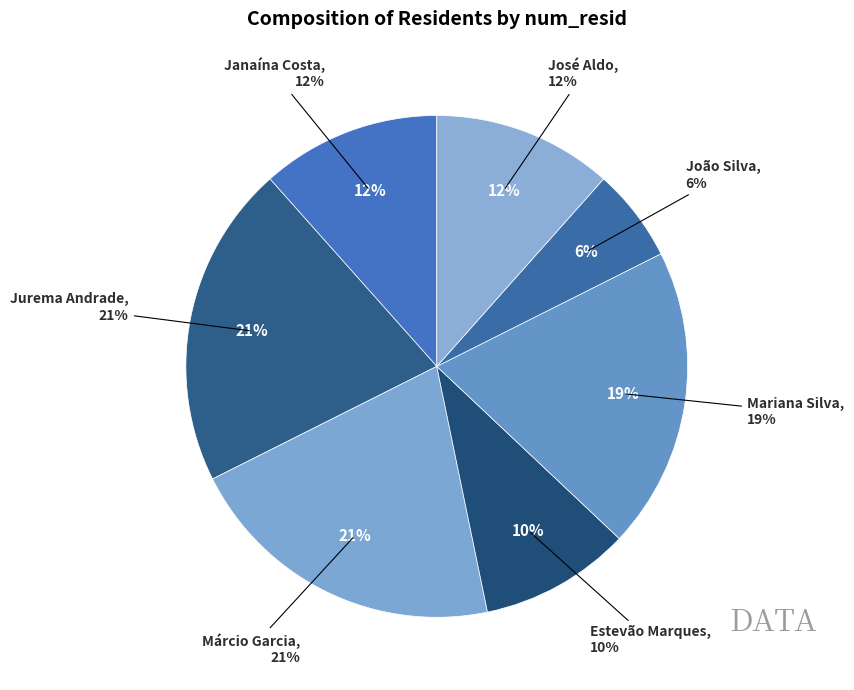

To the nearest percent, what portion does José Aldo represent?

12%